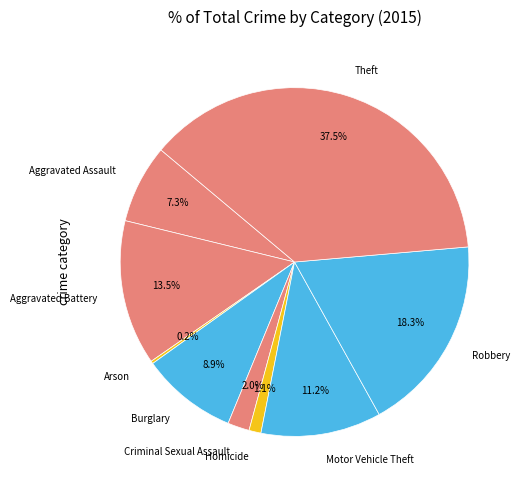

What portion of the pie excludes Theft?

62.5%